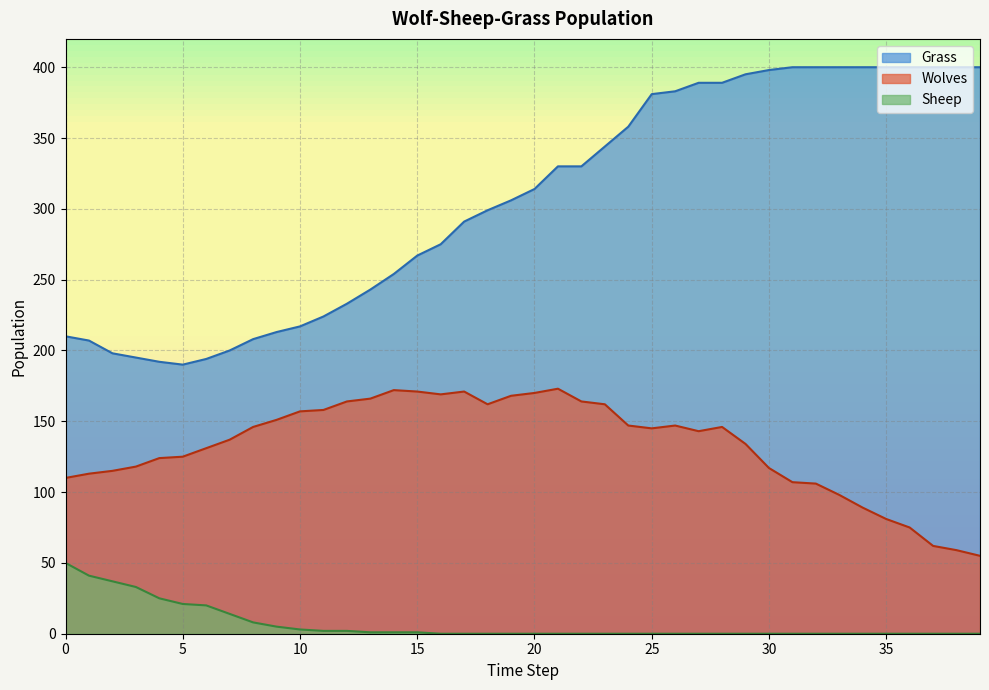

Which has a higher value, 13 or 17?

17